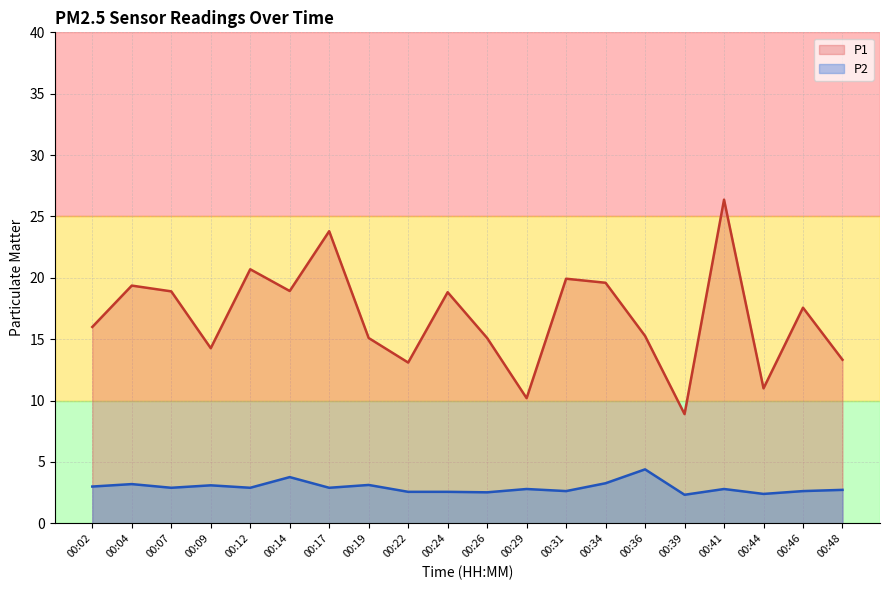

True or false: P2 has more than 2 interior local peaks.

True